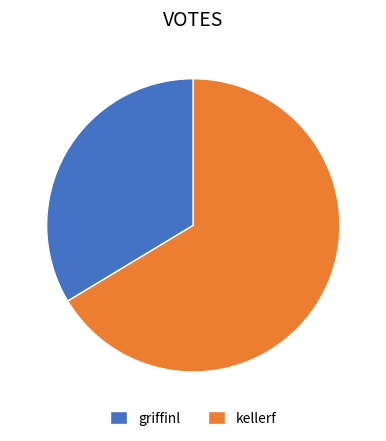

The kellerf slice represents 66% of the pie. True or false?

True